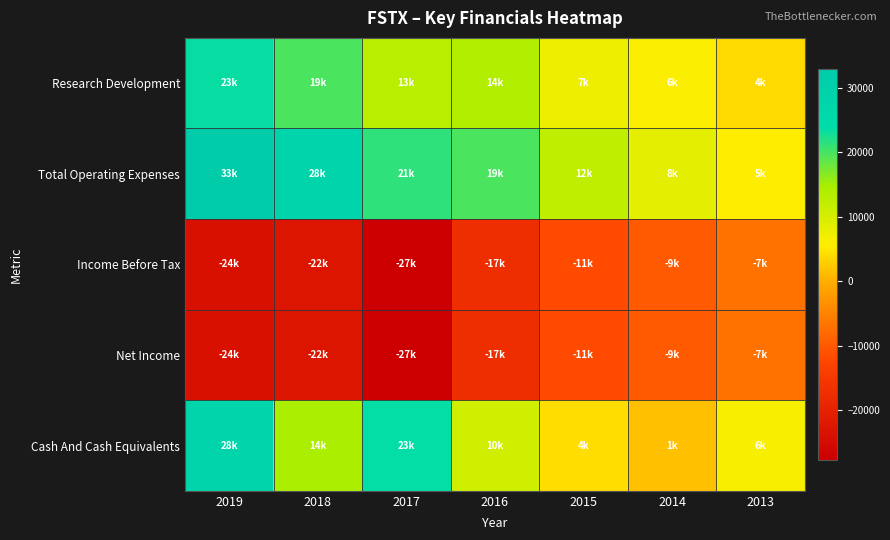

What is the maximum value shown in the chart?

33000